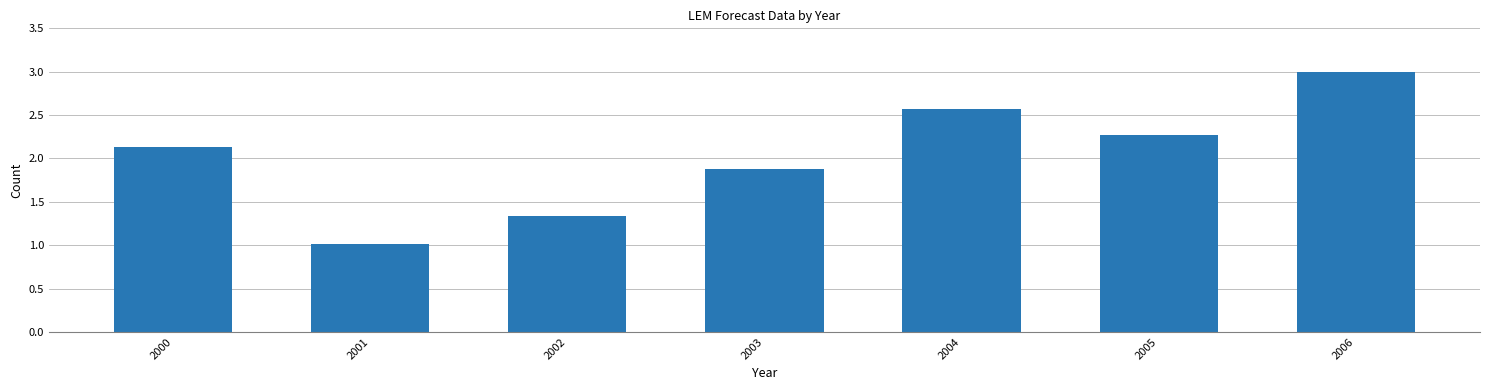

What is the difference between the values at 2003 and 2005?

0.4